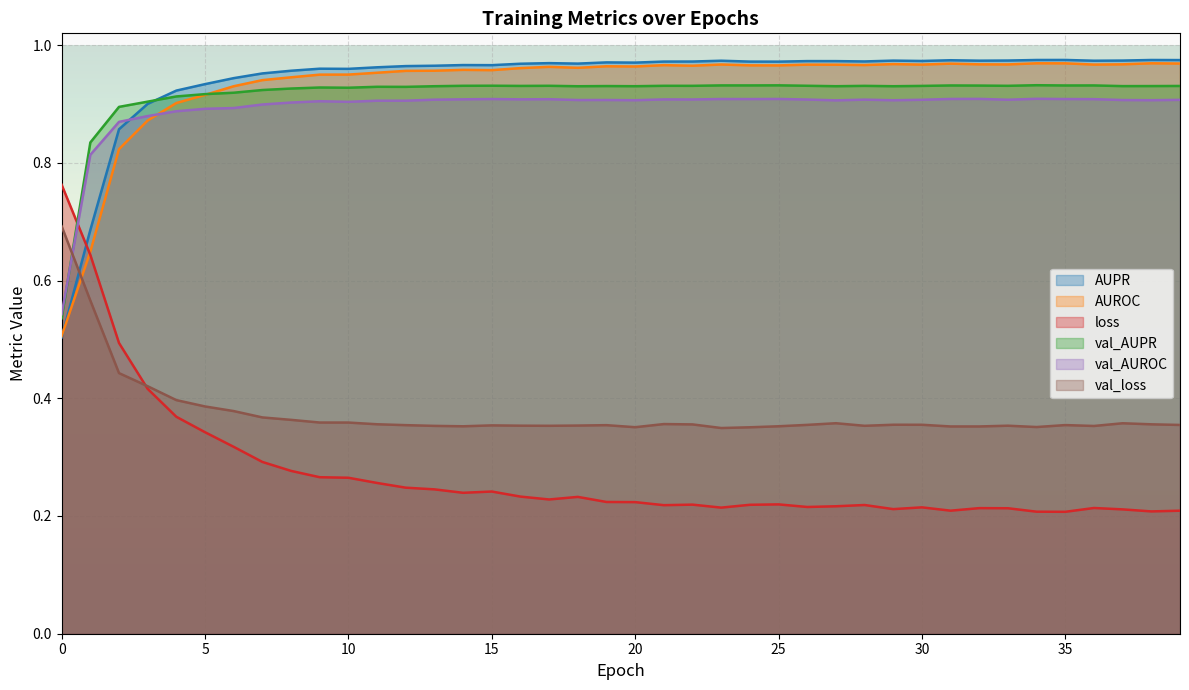

How many lines are shown in the chart?

6